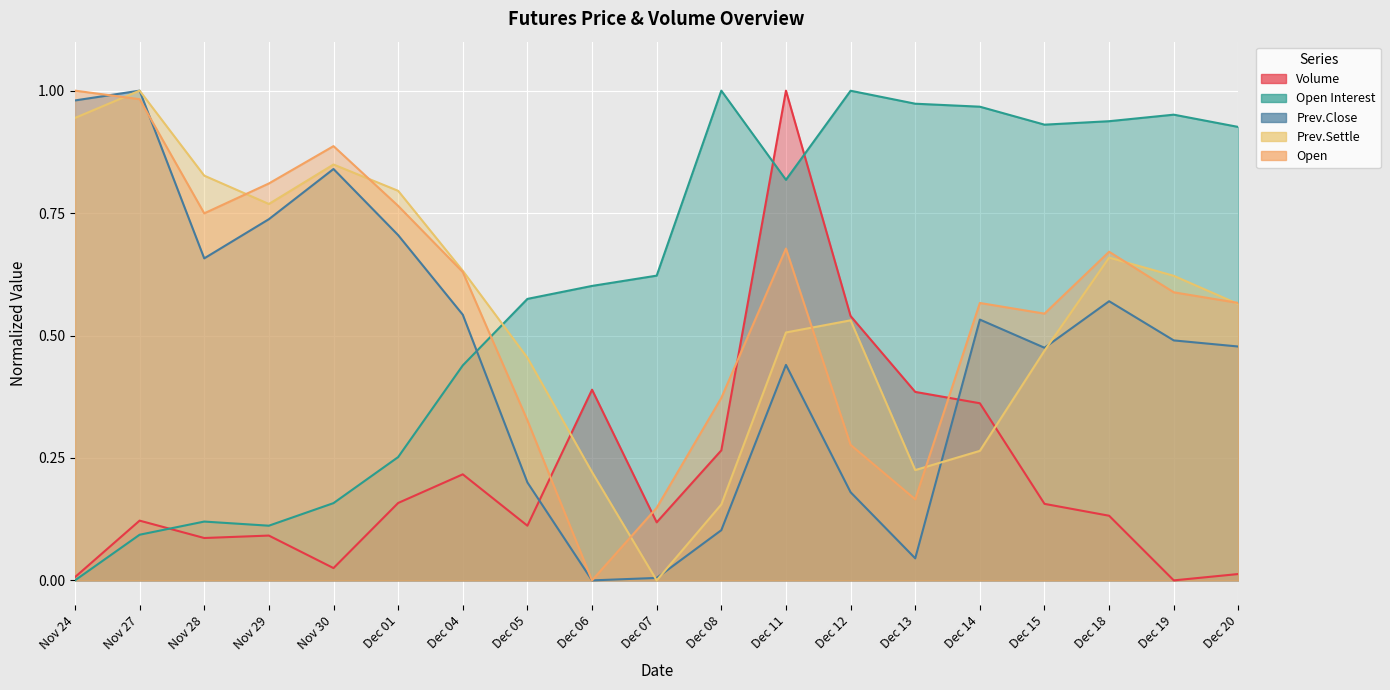

The value of Prev.Settle at Nov 24 is 0.2. True or false?

False